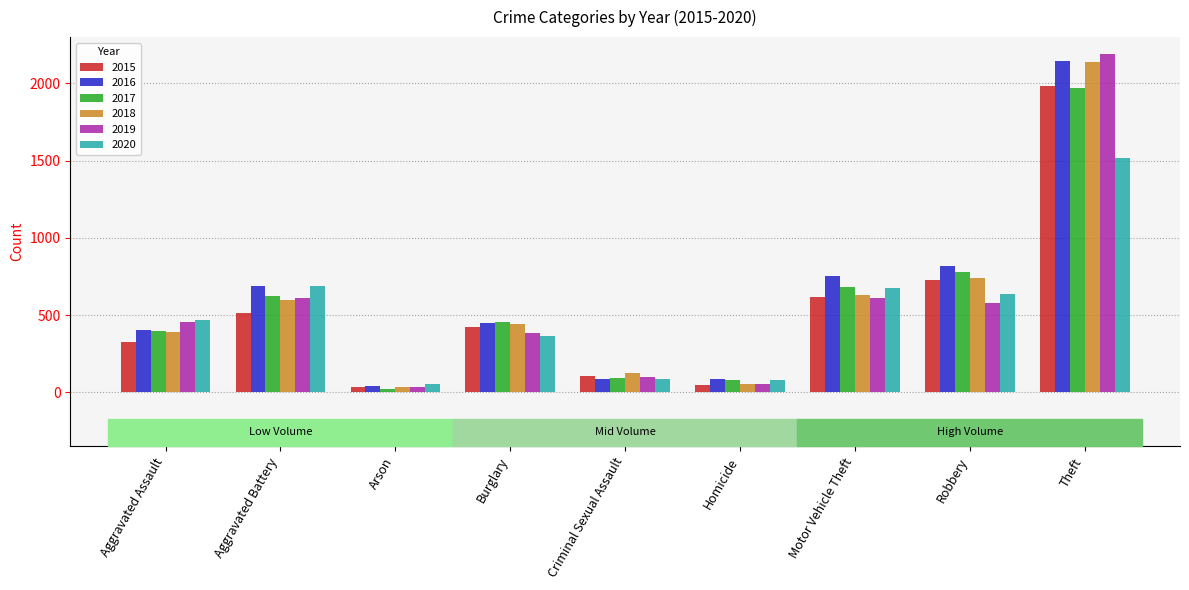

What is the approximate value of 2020 at Burglary?

363